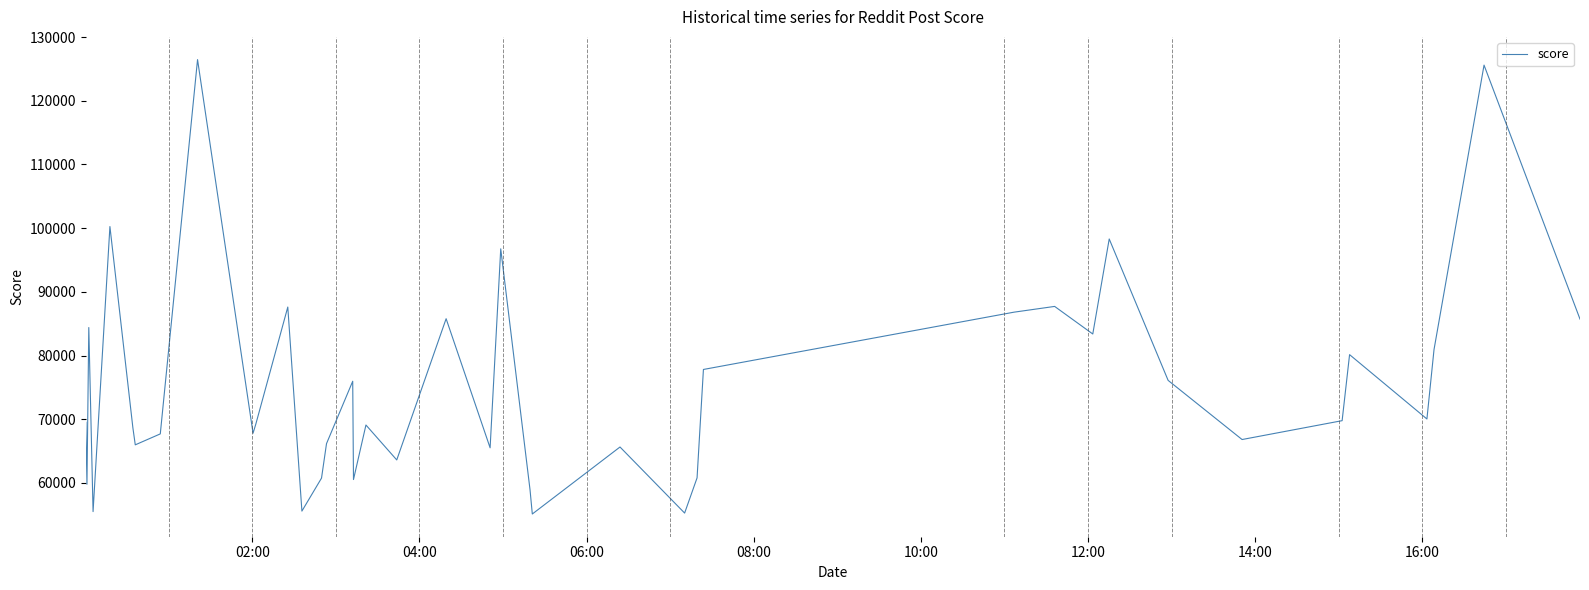

What is the difference between the maximum and minimum values?

71366